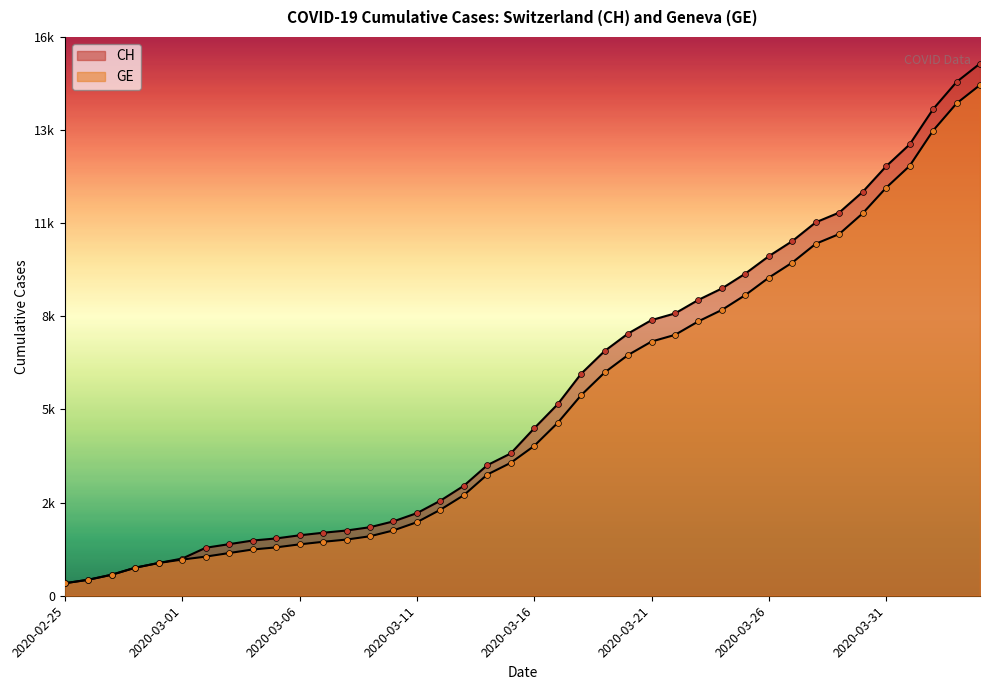

Which series has the largest total across all categories?

CH